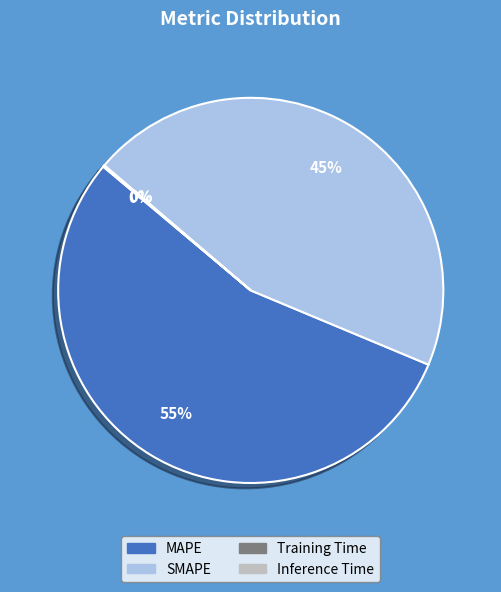

To the nearest percent, what percentage of the pie is MAPE?

55%